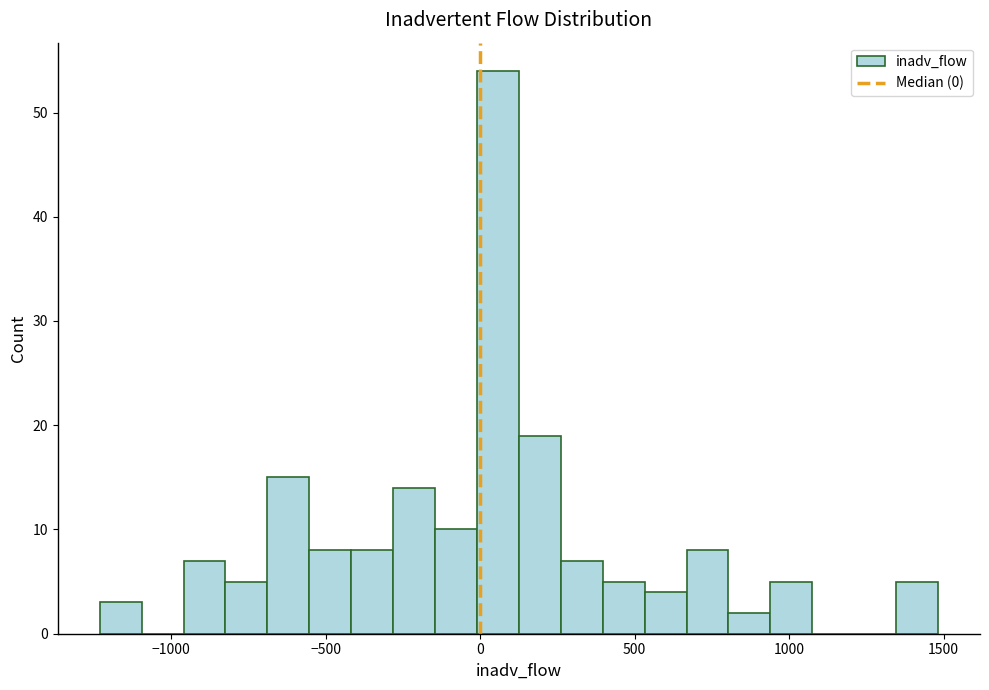

Around what value on the x-axis is the tallest bar? Give the approximate position of its centre, as read against the axis.

50